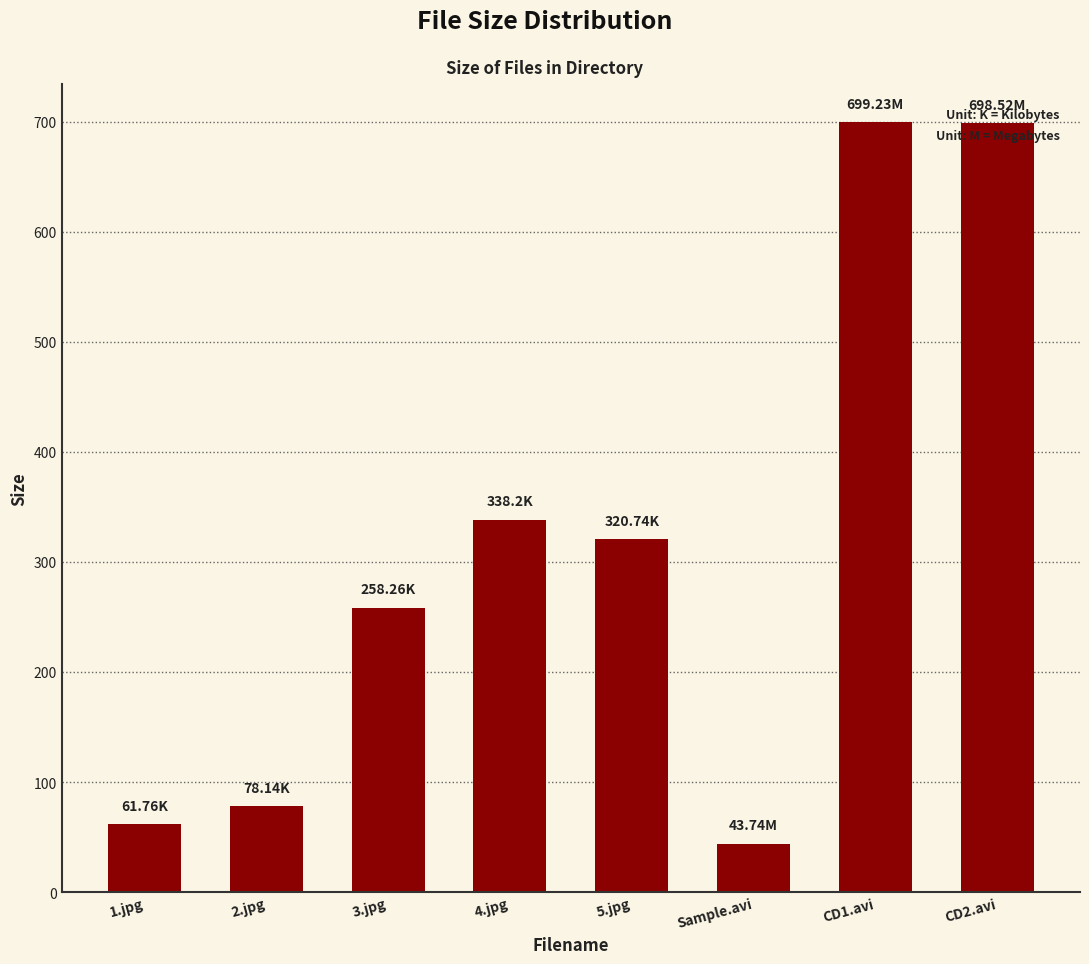

Which label corresponds to the smallest value in the chart?

Sample.avi